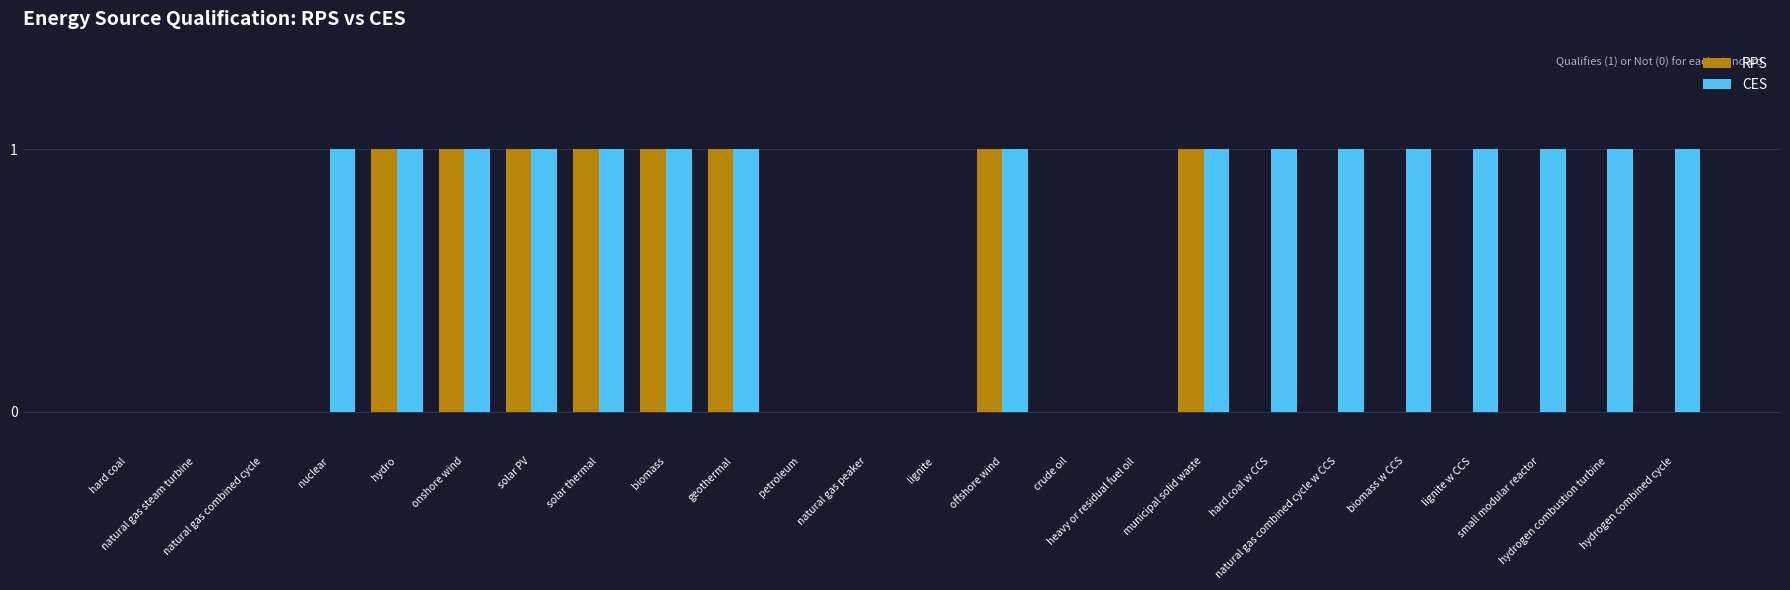

Are the bars grouped side by side (vs. stacked)?

Yes